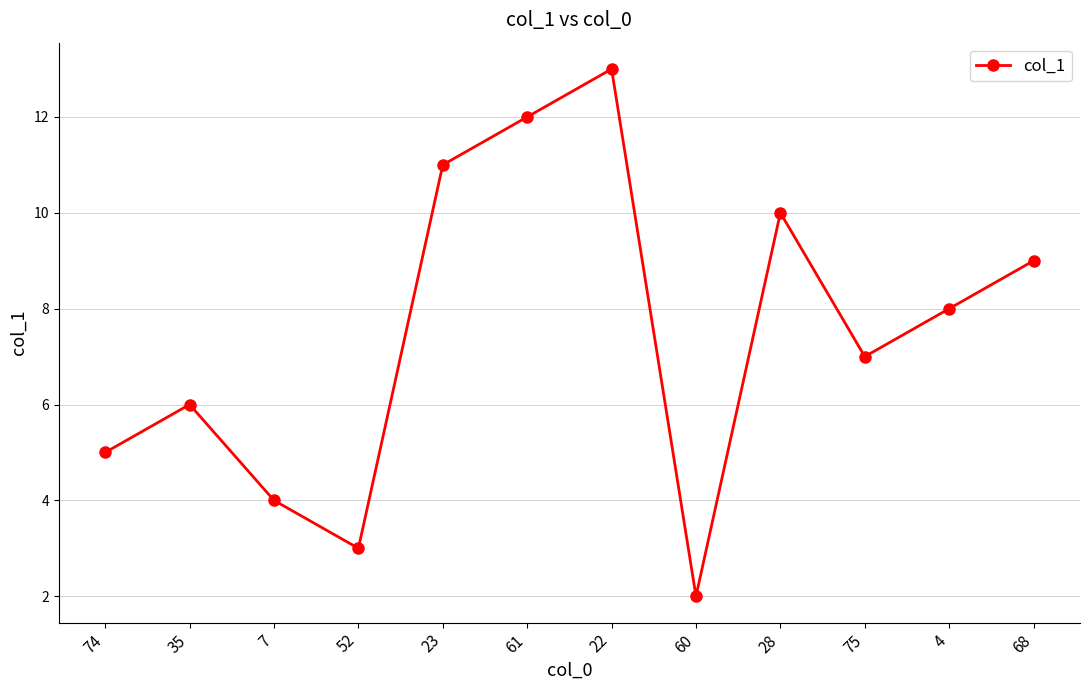

What is the difference between the second highest and minimum values?

10.0